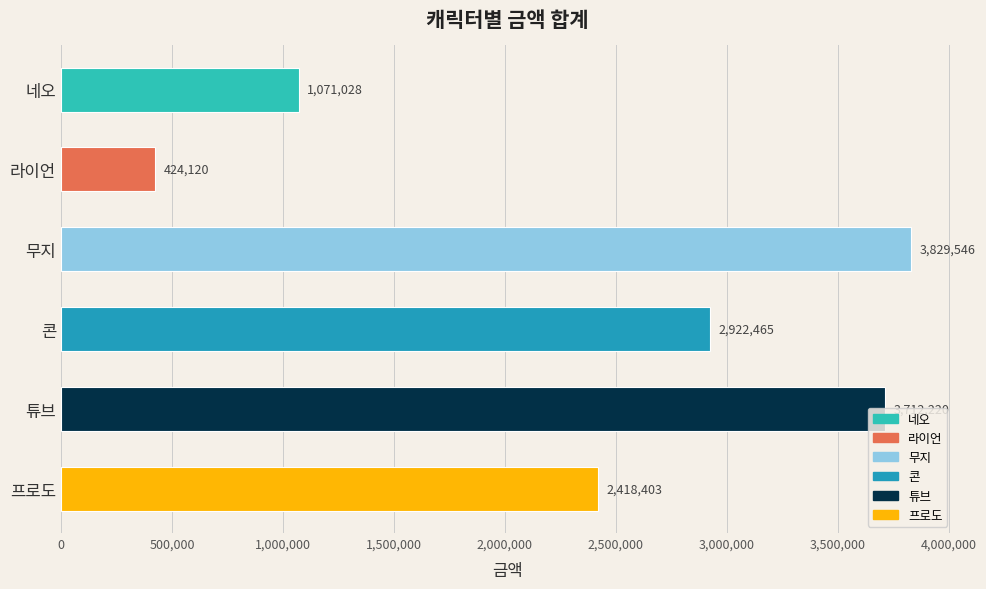

Are the bars horizontal?

Yes